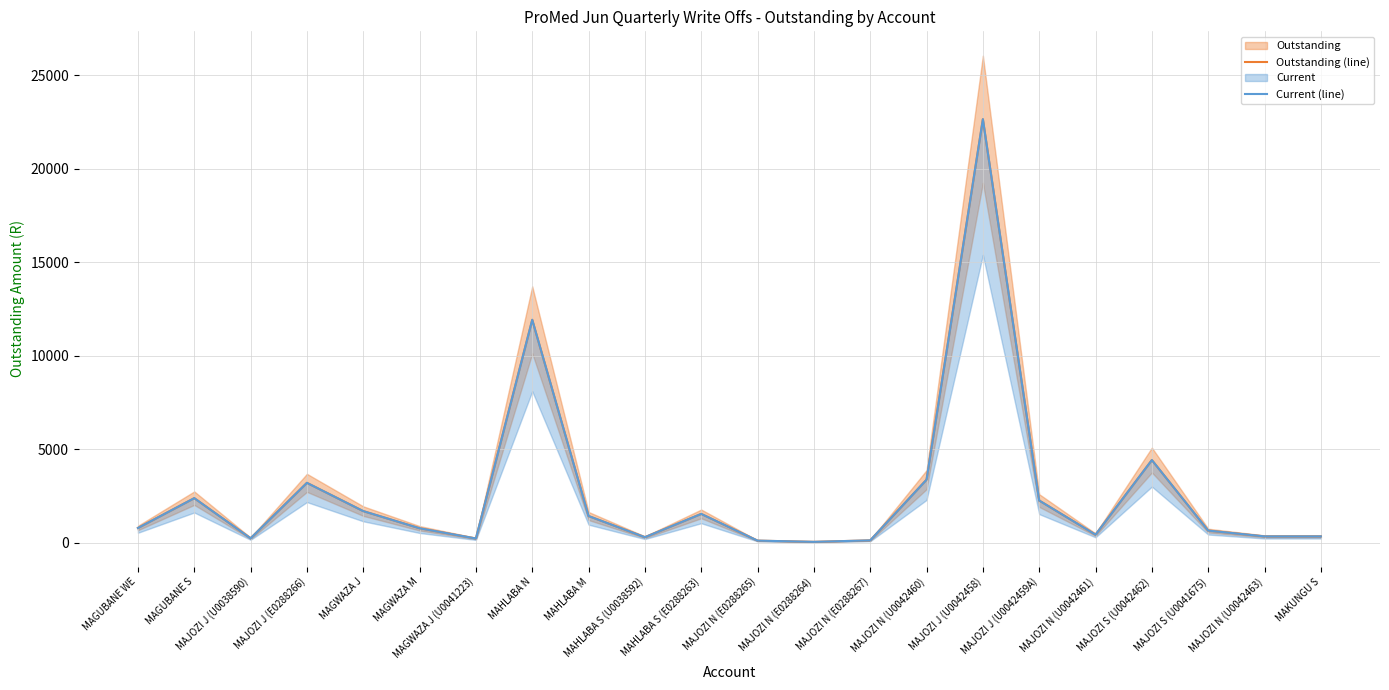

In Current (line), how many points are higher than both neighbors (excluding endpoints)?

6